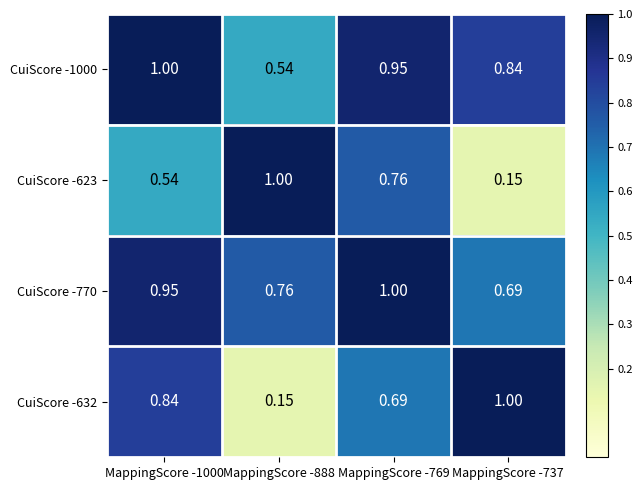

Is the value of CuiScore -632 at MappingScore -1000 greater than the value of CuiScore -1000 at MappingScore -888?

Yes